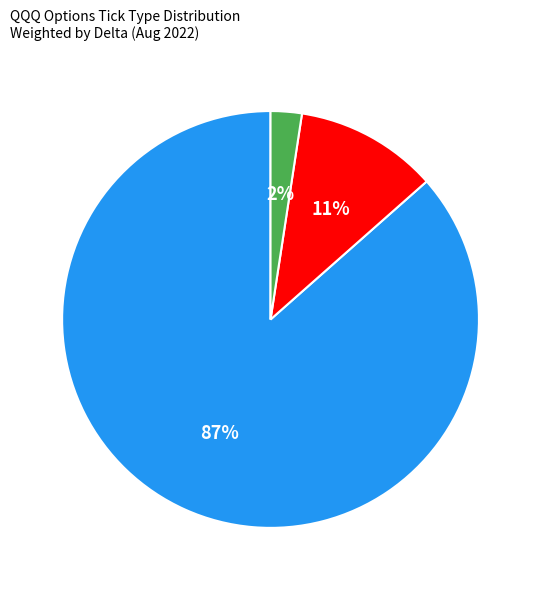

What percentage is the no_change slice, to the nearest percent?

87%